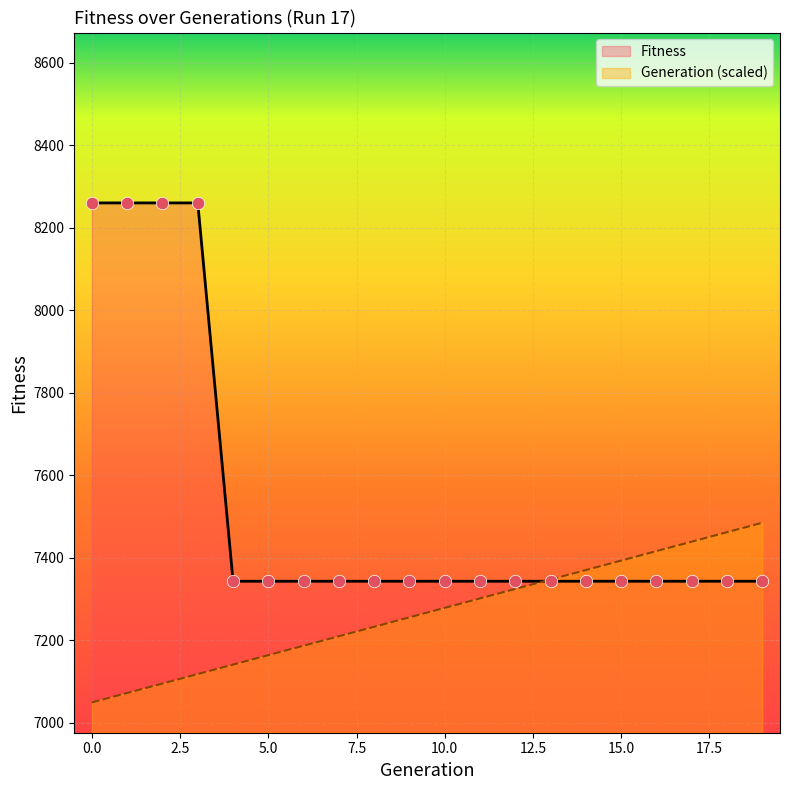

At which category is the sum across all series the highest?

3